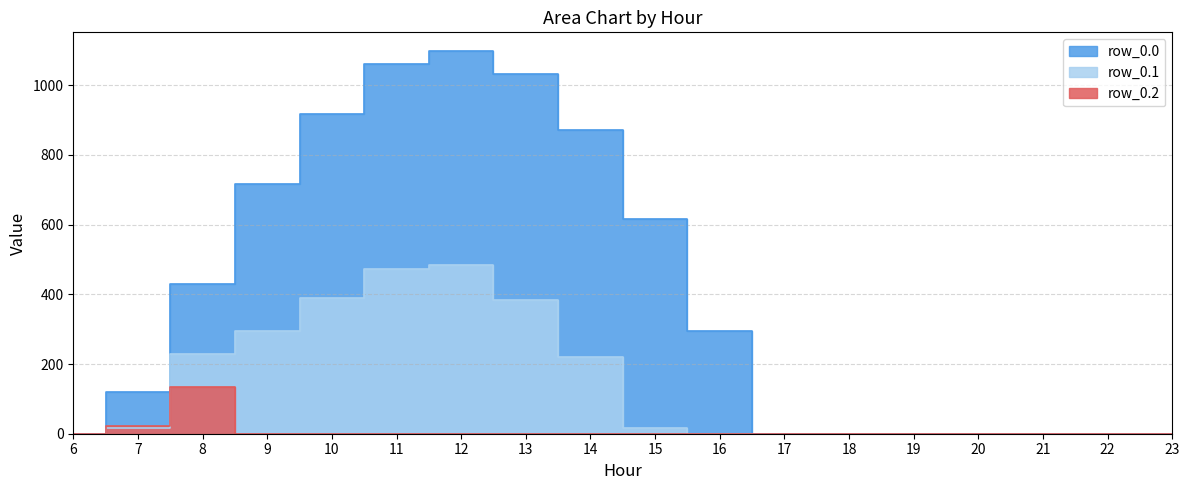

How many interior local peaks does the row_0.2 series have?

1